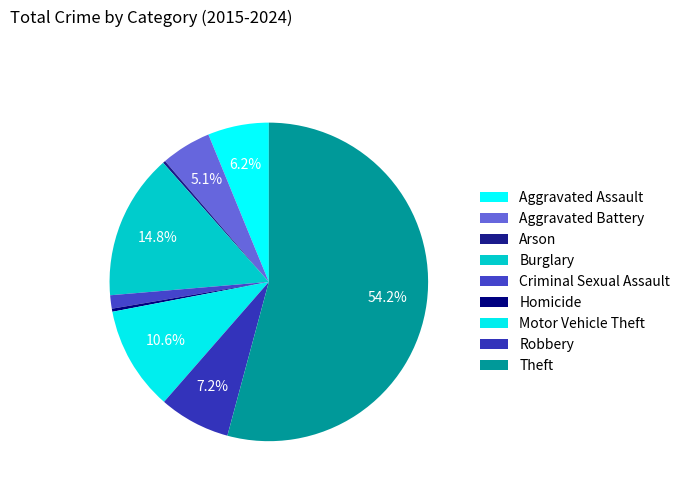

True or false: Aggravated Battery accounts for 20% of the total.

False